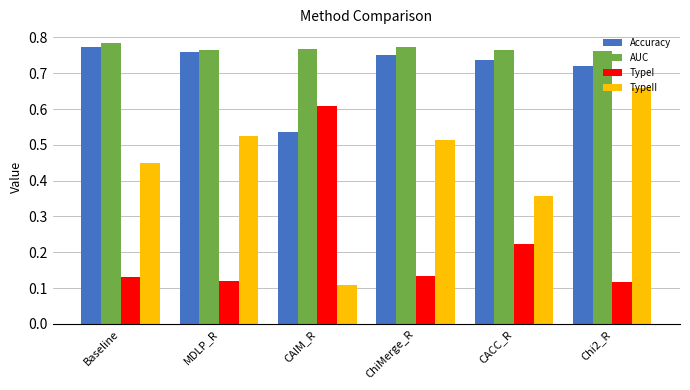

Does the chart contain any negative values?

No